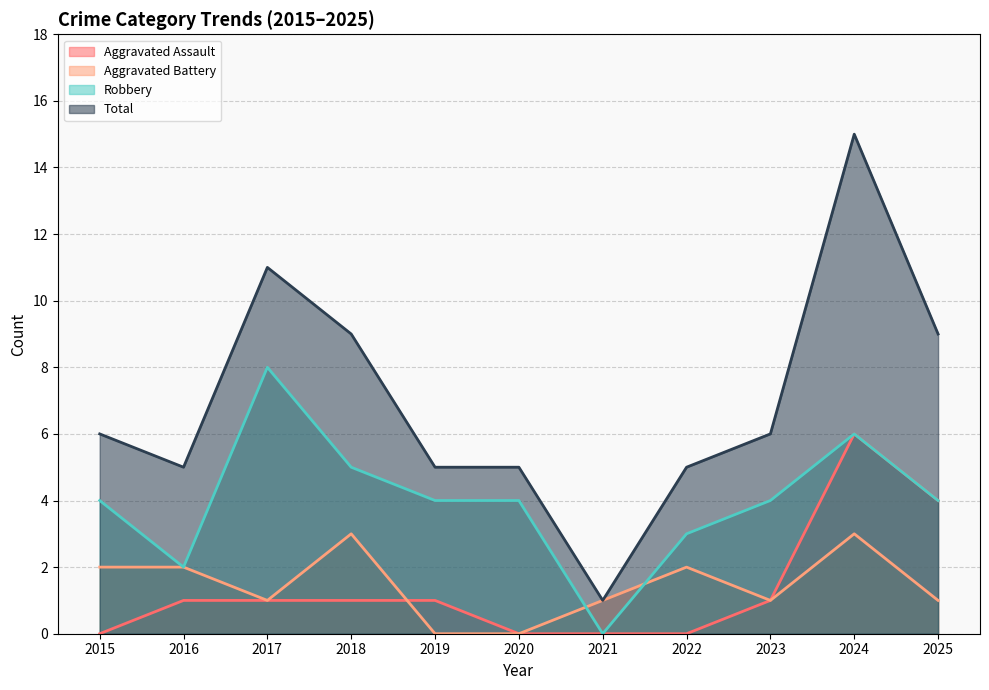

Reading left to right, list all the values displayed in this chart.

Aggravated Assault: 0	1	1	1	1	0	0	0	1	6	4
Aggravated Battery: 2	2	1	3	0	0	1	2	1	3	1
Robbery: 4	2	8	5	4	4	0	3	4	6	4
Total: 6	5	11	9	5	5	1	5	6	15	9